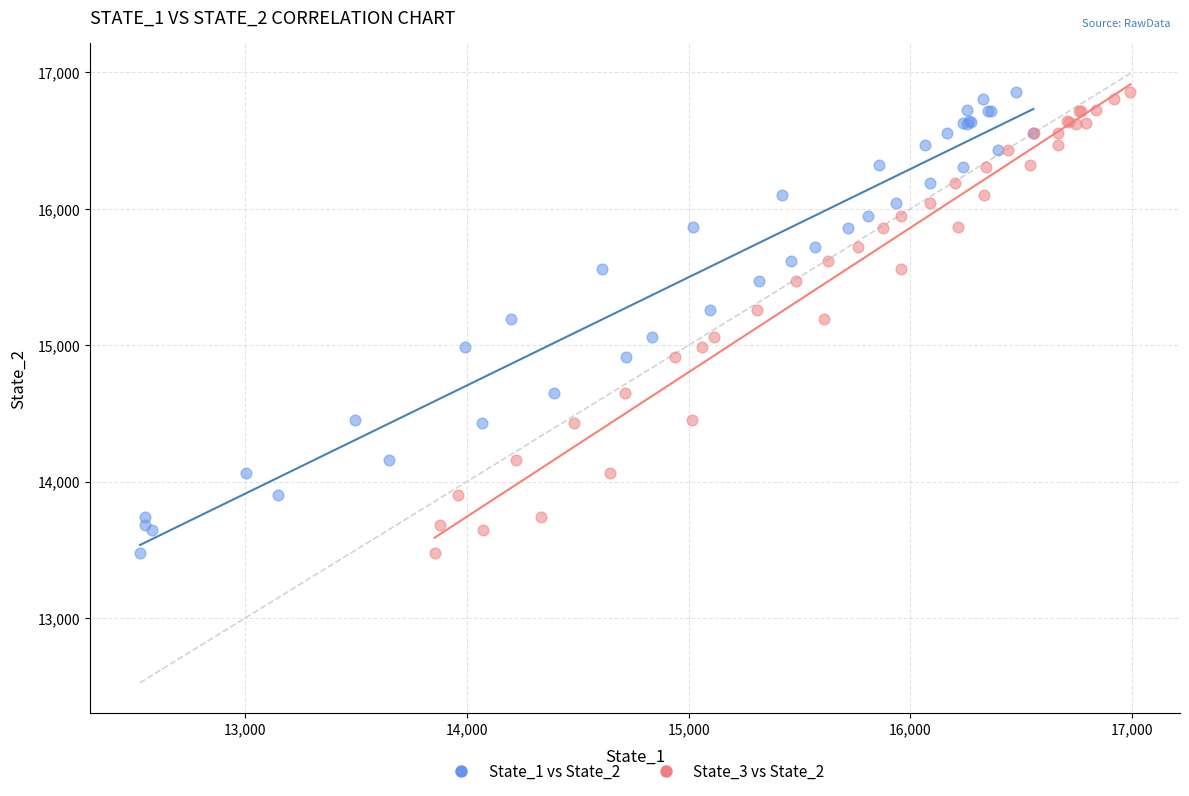

What are all the series names shown in the legend?

State_1 vs State_2, State_3 vs State_2